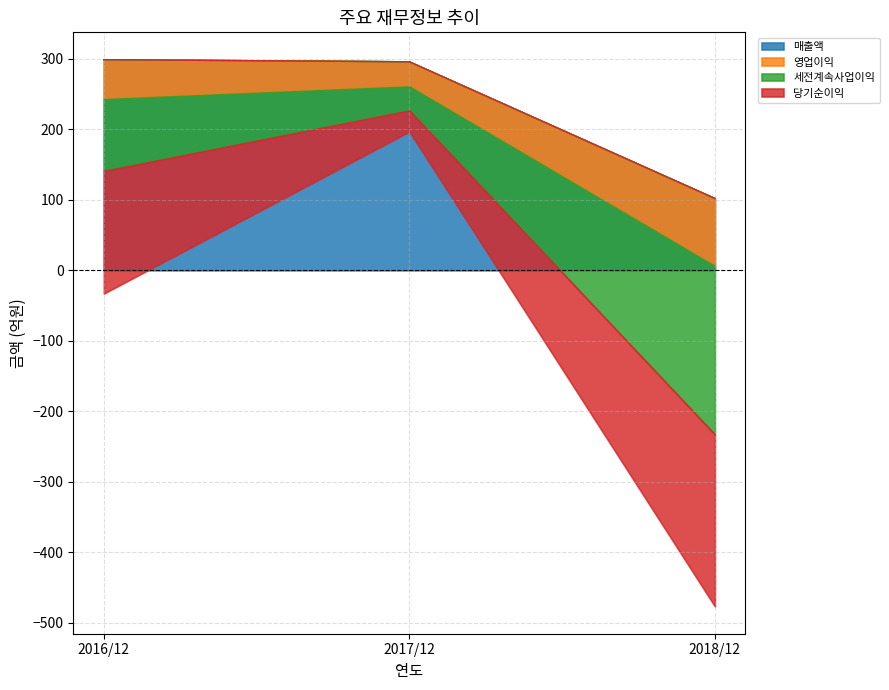

What is the label of the 1st point from the left?

2016/12